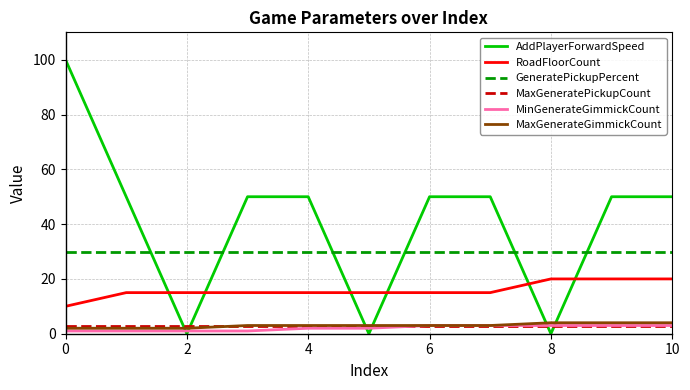

What are all the series names shown in the legend?

AddPlayerForwardSpeed, RoadFloorCount, GeneratePickupPercent, MaxGeneratePickupCount, MinGenerateGimmickCount, MaxGenerateGimmickCount